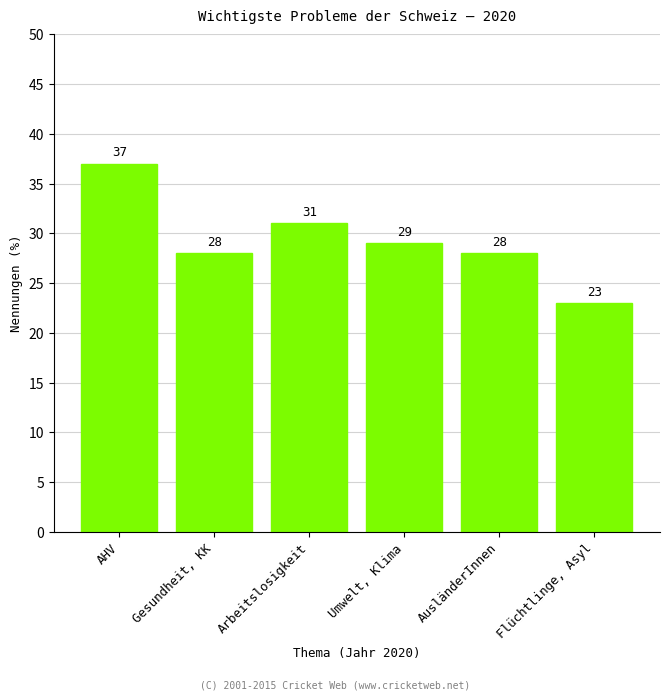

Reading right to left, what are all the values shown in this chart?

Flüchtlinge, Asyl=23	AusländerInnen=28	Umwelt, Klima=29	Arbeitslosigkeit=31	Gesundheit, KK=28	AHV=37